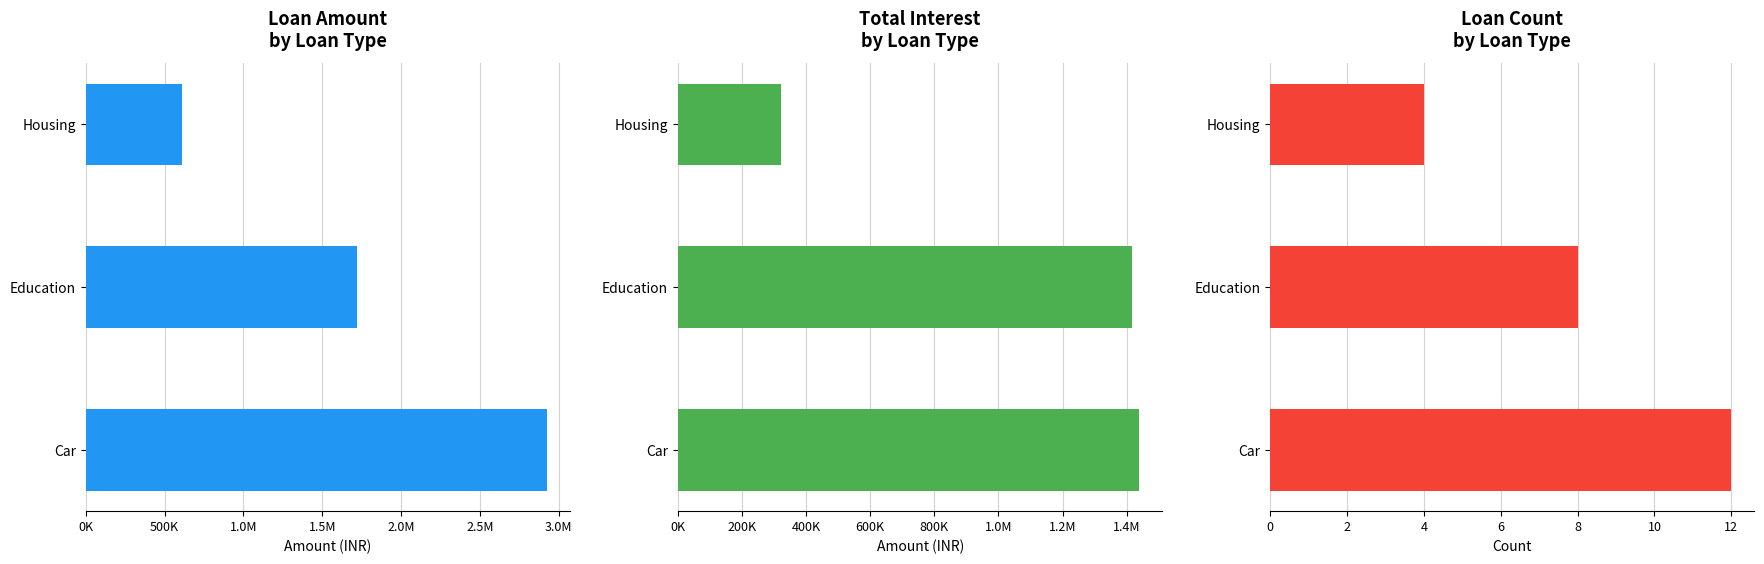

How many distinct data groups are displayed?

3